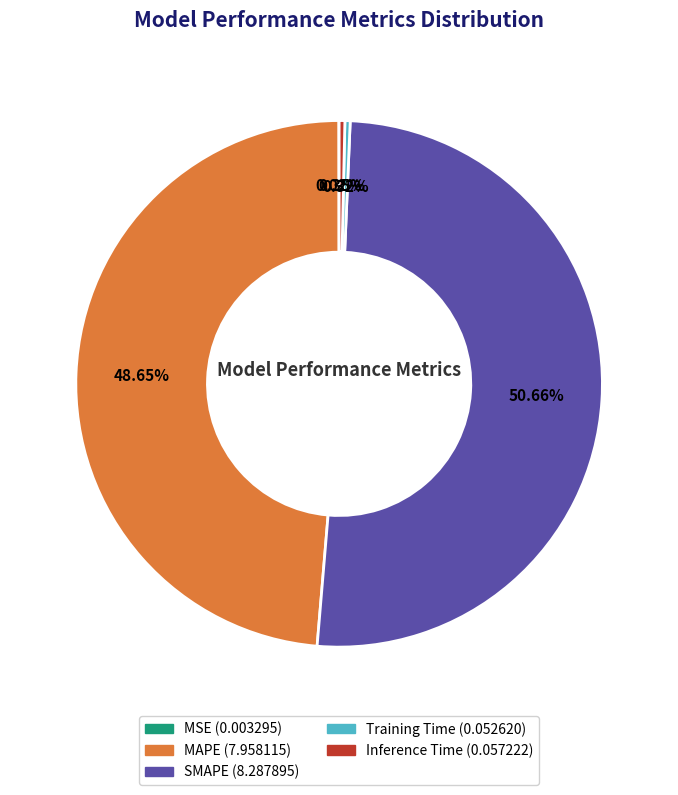

To the nearest percent, what is the difference between the largest and smallest slice percentages?

51%